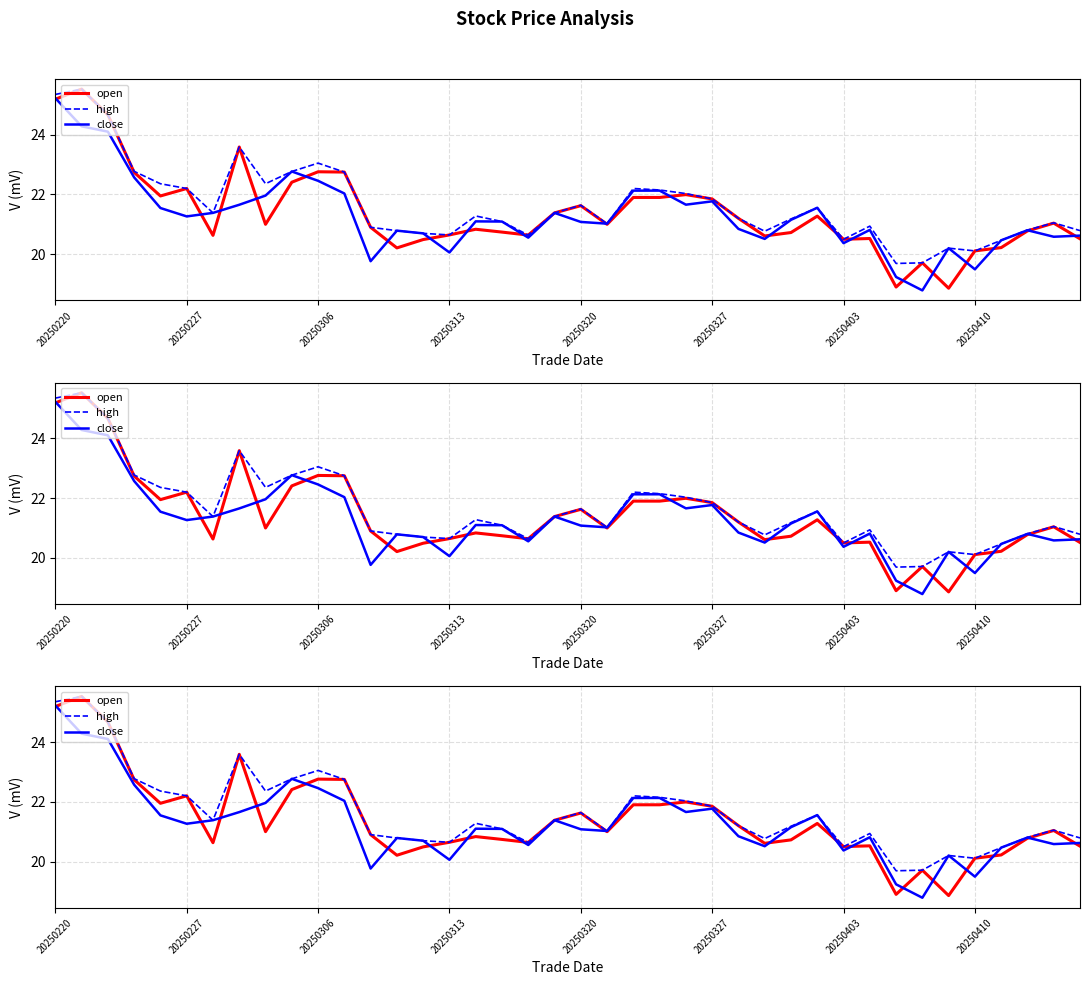

True or false: high and close cross at least once.

False